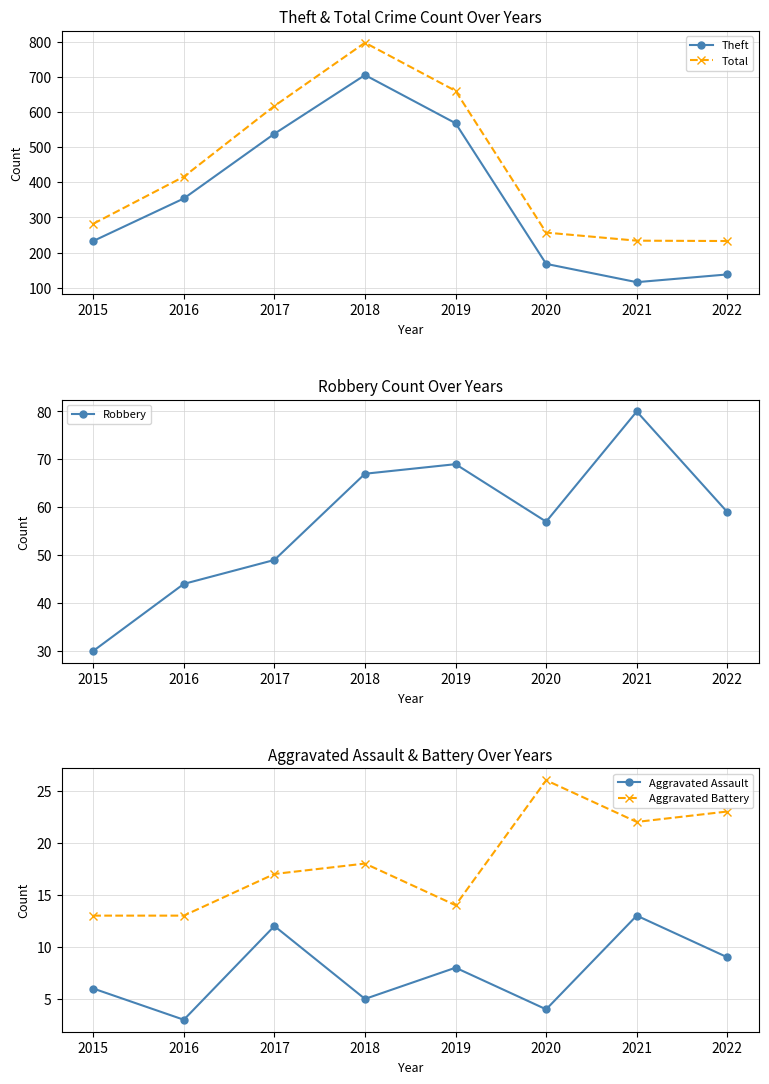

What are all the series names shown in the legend?

Theft, Total, Robbery, Aggravated Assault, Aggravated Battery